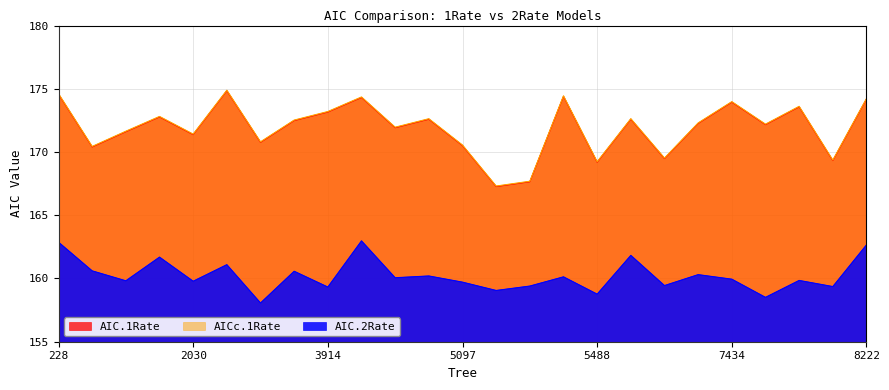

Which category has the highest value across all series?

2701